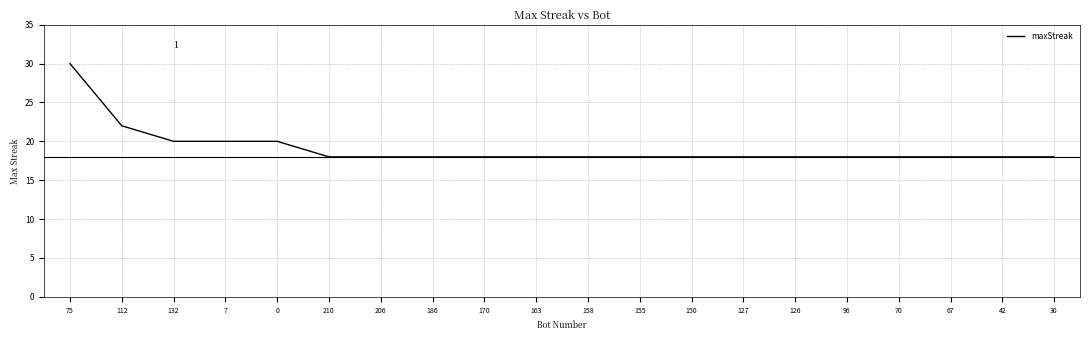

What is the minimum value shown in the chart?

18